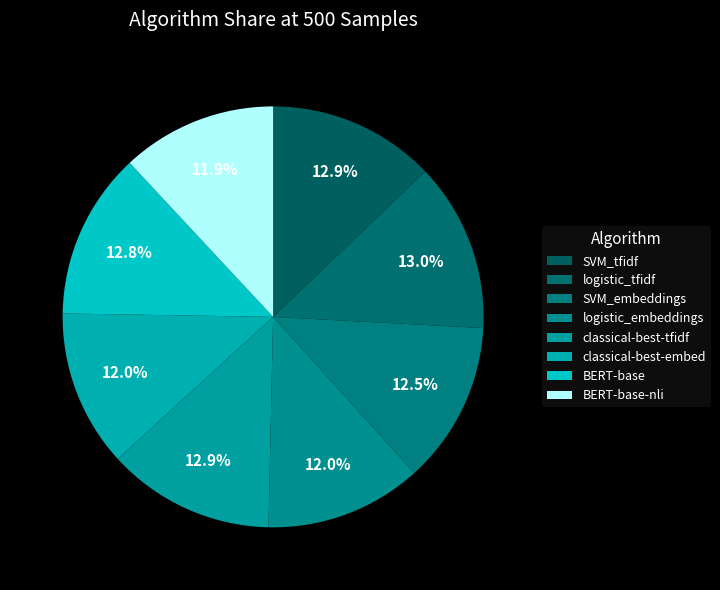

How many segments does this pie chart have?

8